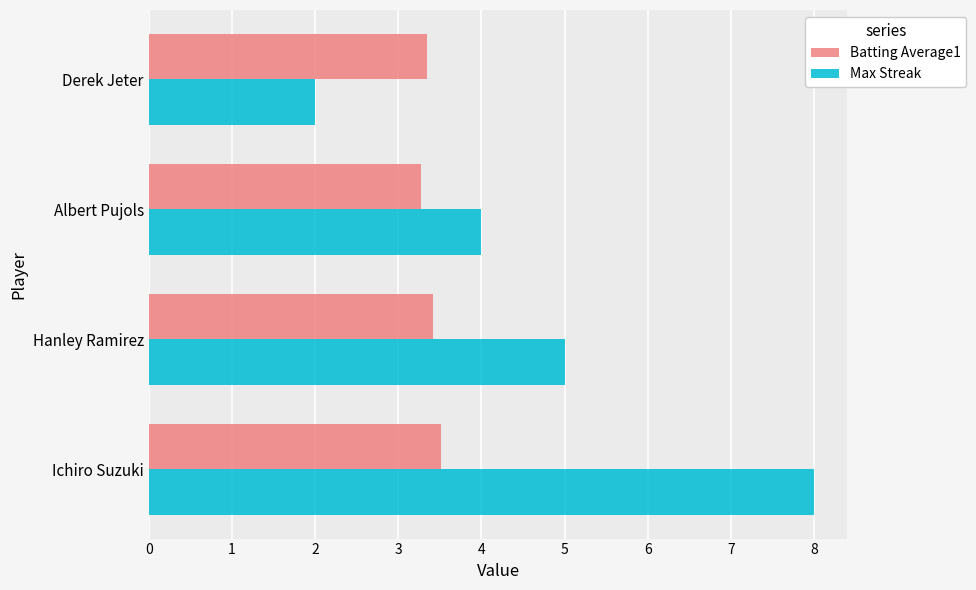

Rank the categories by Batting Average1 value from highest to lowest.

Ichiro Suzuki, Hanley Ramirez, Derek Jeter, Albert Pujols